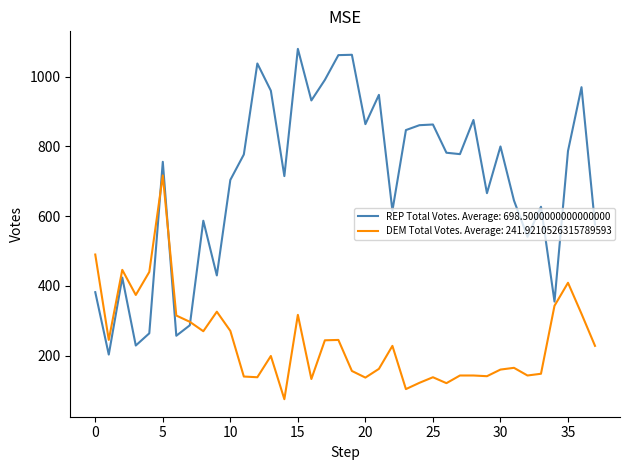

Rank the series by their maximum value, from highest to lowest.

REP Total Votes. Average: 698.5000000000000000, DEM Total Votes. Average: 241.9210526315789593